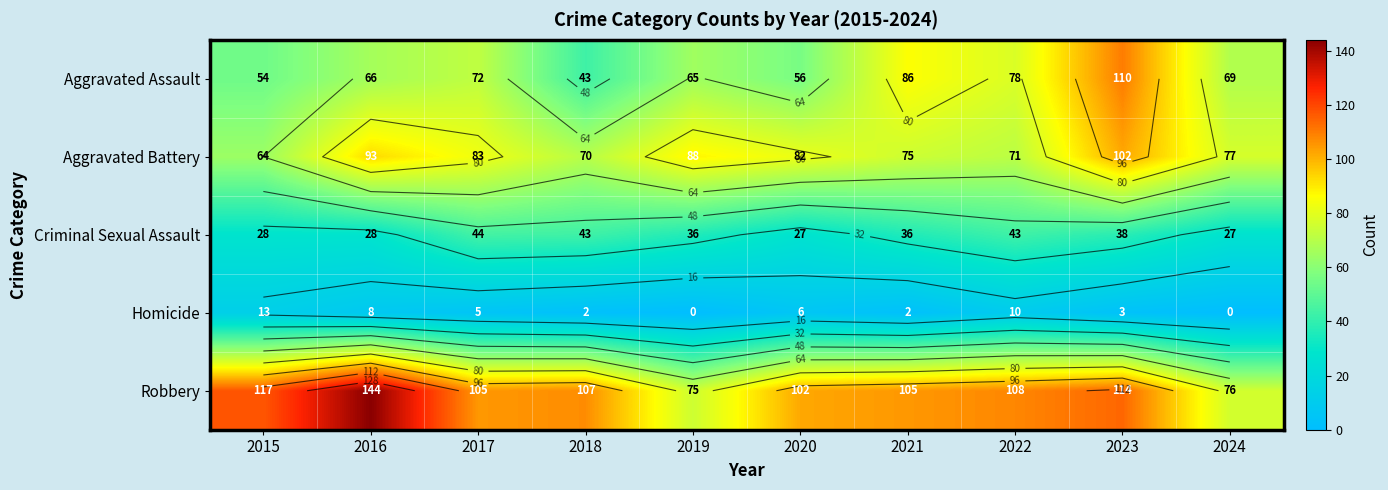

What is the spread (max minus min) of values at 2016?

136